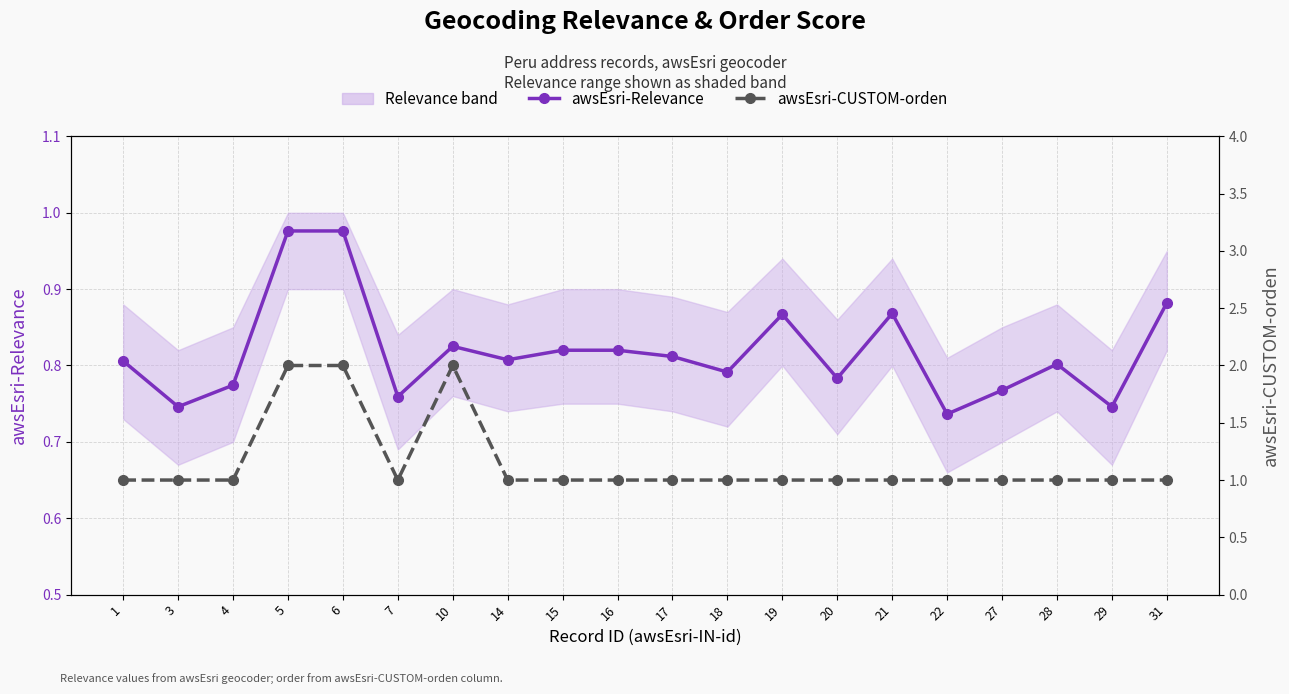

Where is awsEsri-CUSTOM-orden nearest to the value 1?

1